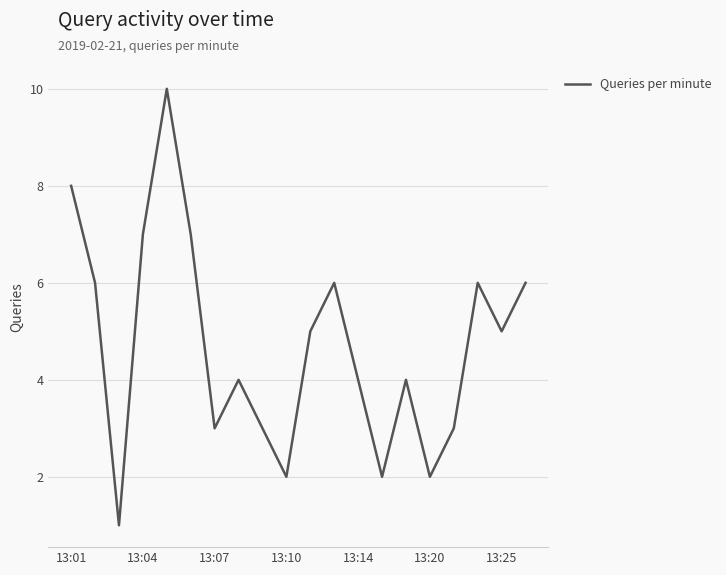

How many series are shown in this chart?

1